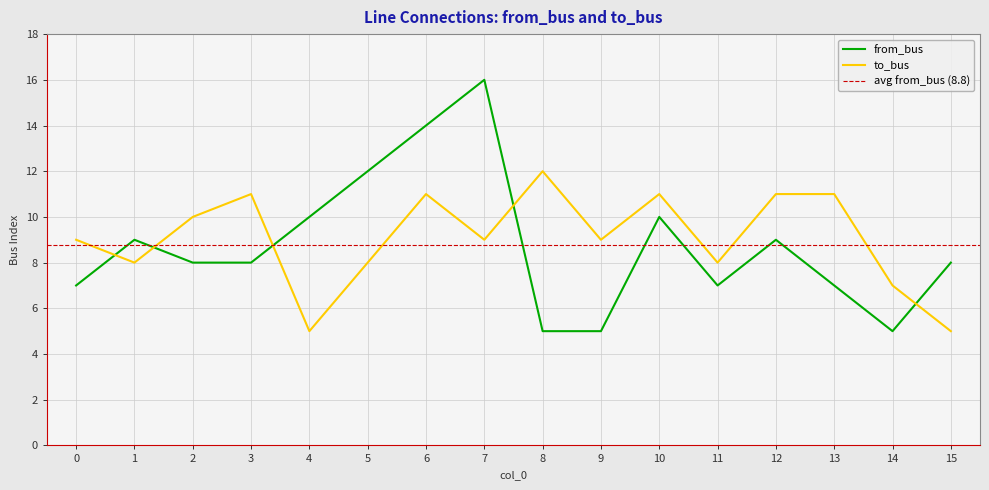

What is the difference between the second highest and second lowest values in the from_bus series?

9